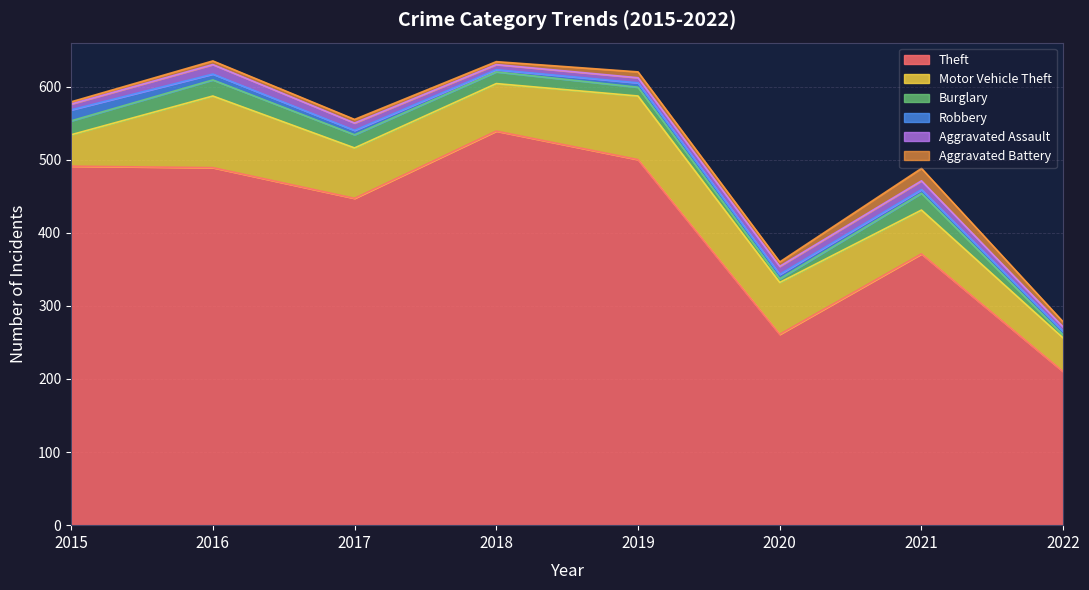

Reading left to right, transcribe all the data shown in this chart.

Theft: 491	489	447	539	500	261	371	210
Motor Vehicle Theft: 43	98	69	65	87	71	60	46
Burglary: 19	22	18	16	12	5	23	4
Robbery: 15	8	6	3	6	6	5	5
Aggravated Assault: 8	13	10	7	7	11	12	6
Aggravated Battery: 3	5	5	4	8	6	17	7